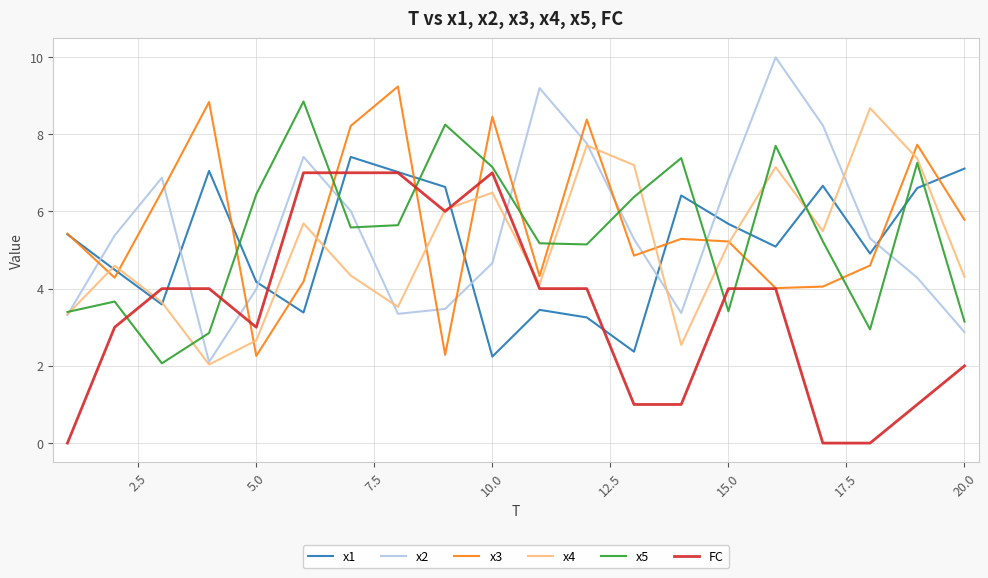

Which series has the largest range (max minus min)?

x2